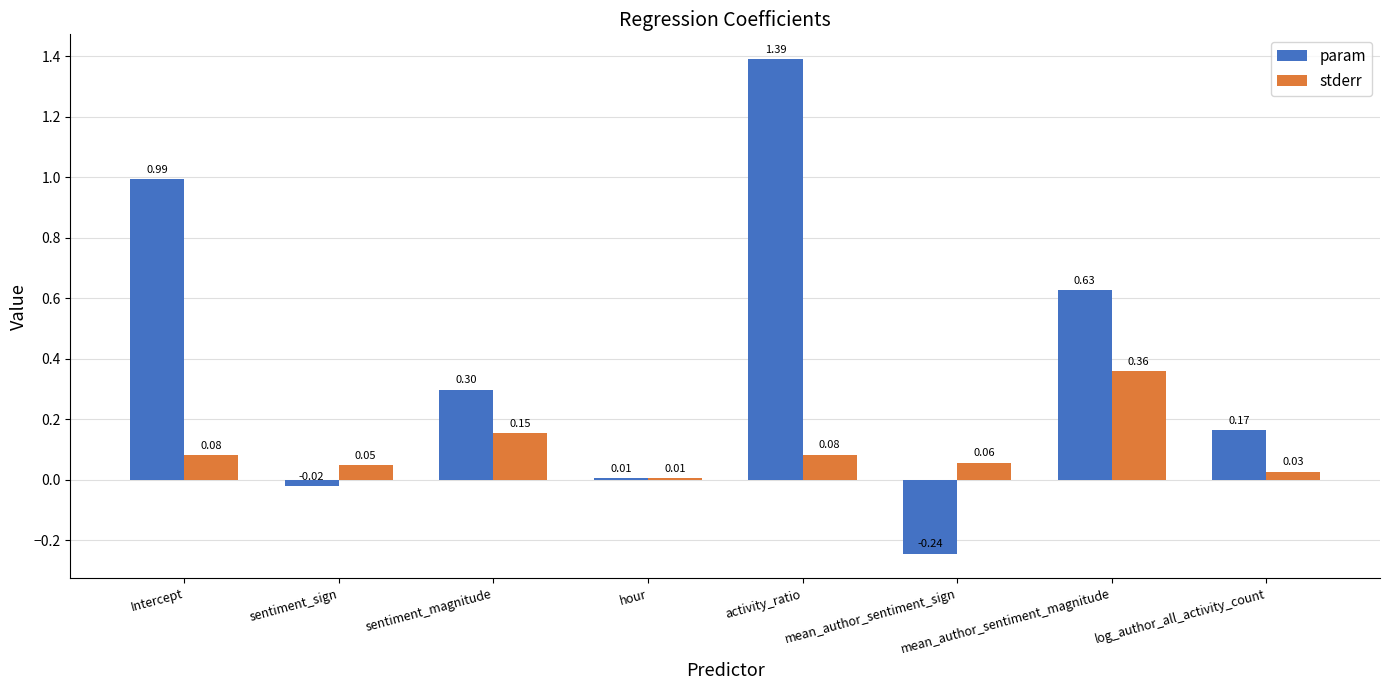

Which category has the highest value across all series?

activity_ratio